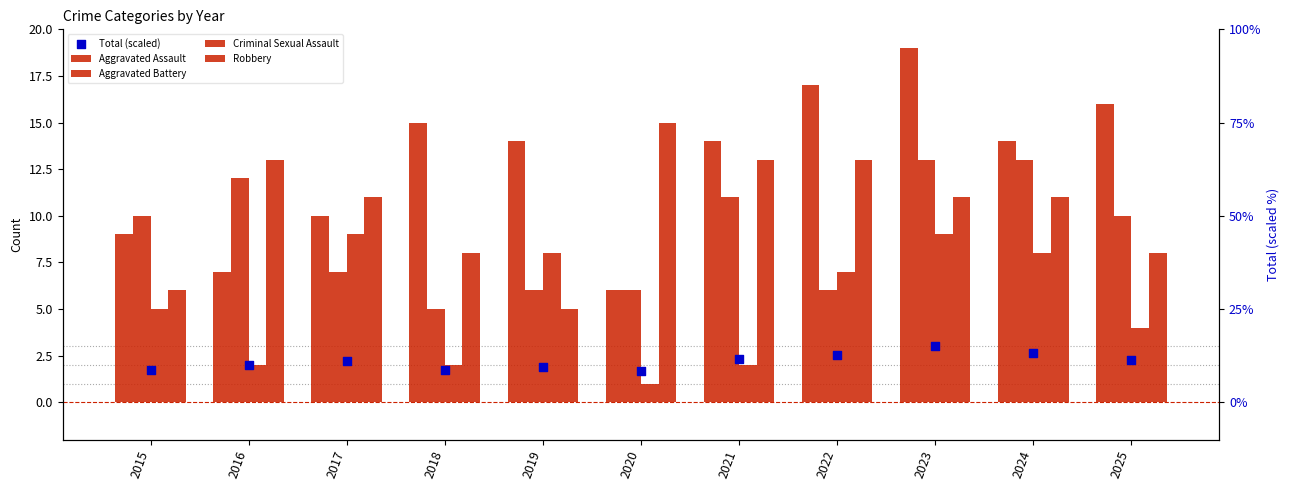

Which series contains the highest Y value?

Aggravated Assault